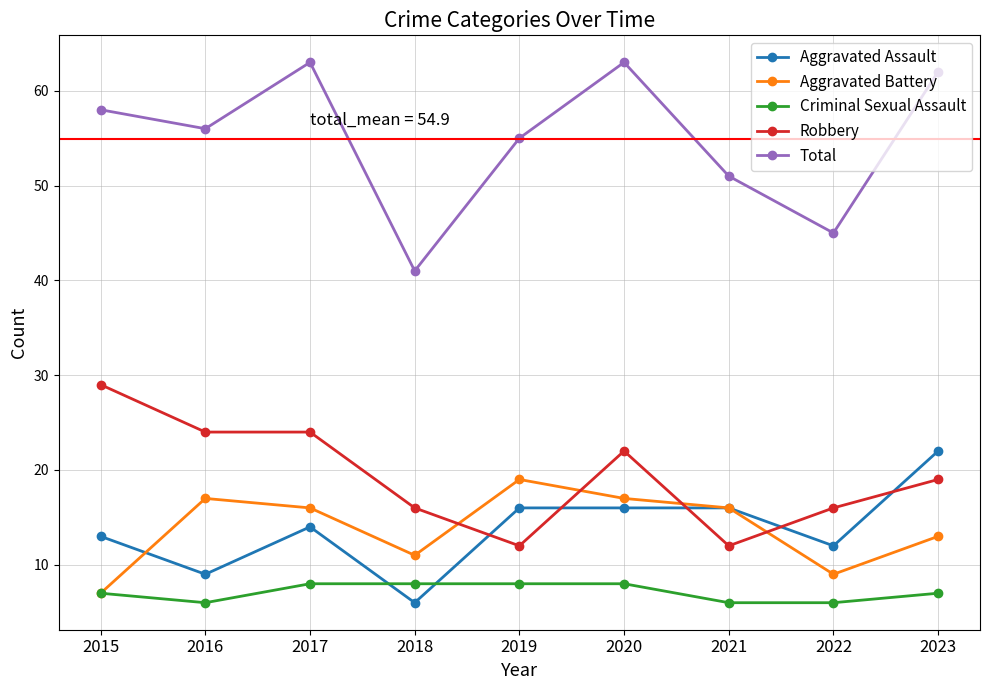

True or false: Total and Robbery cross at least once.

False